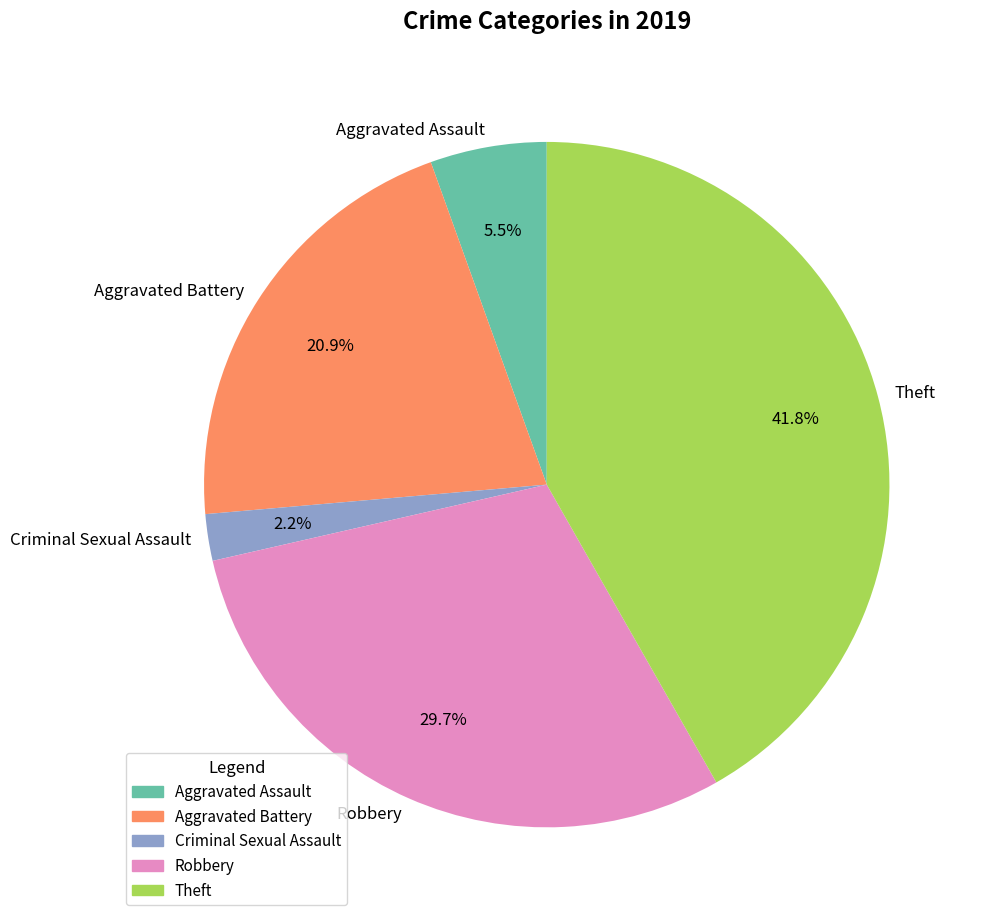

The Criminal Sexual Assault slice represents 2% of the pie. True or false?

True